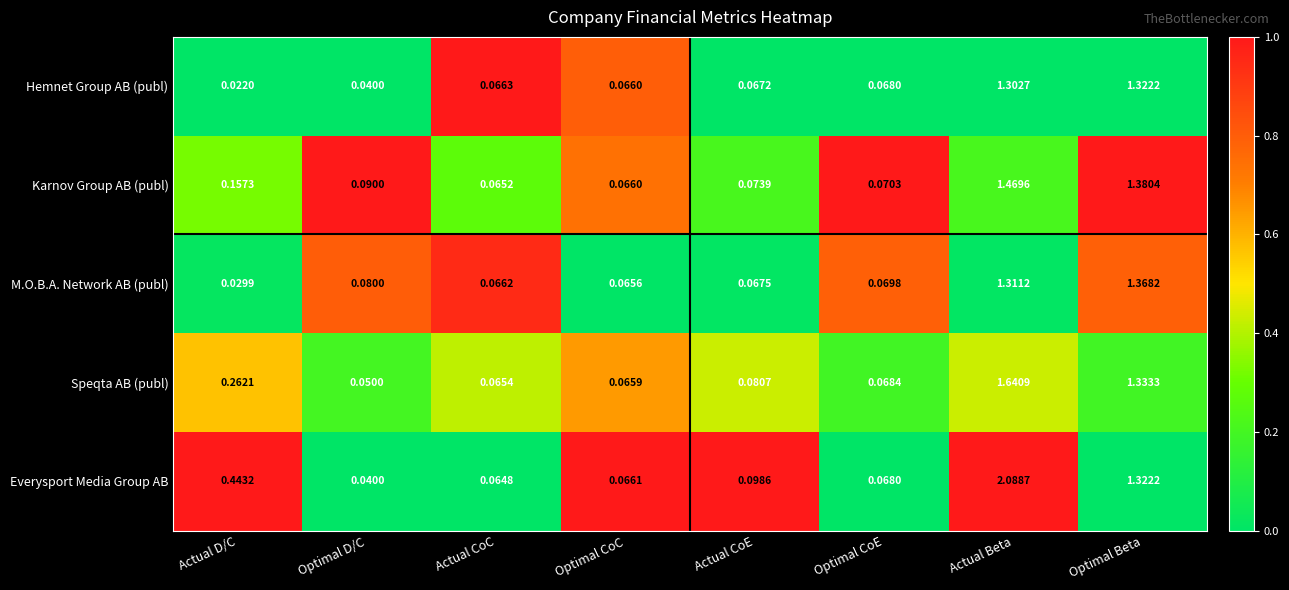

Which series has the widest spread of values?

Everysport Media Group AB